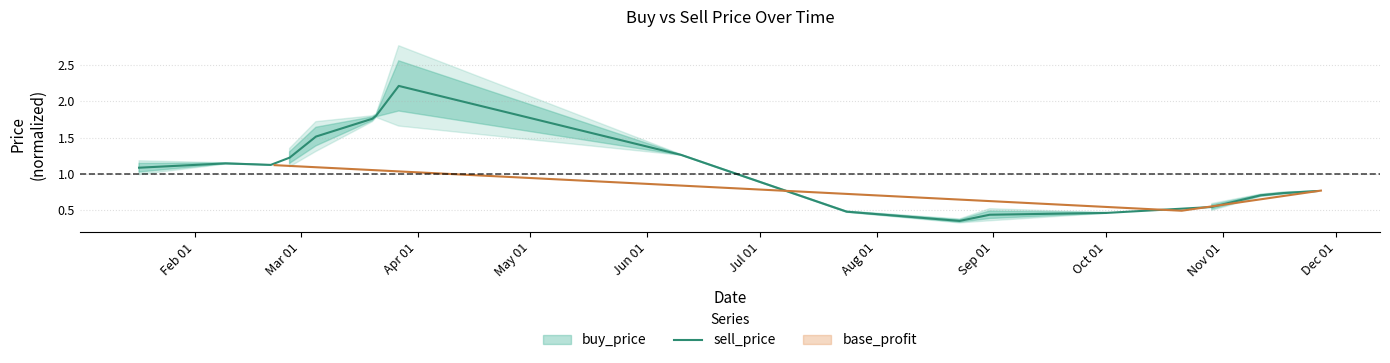

How many points are lower than both their immediate neighbors (excluding endpoints)?

2